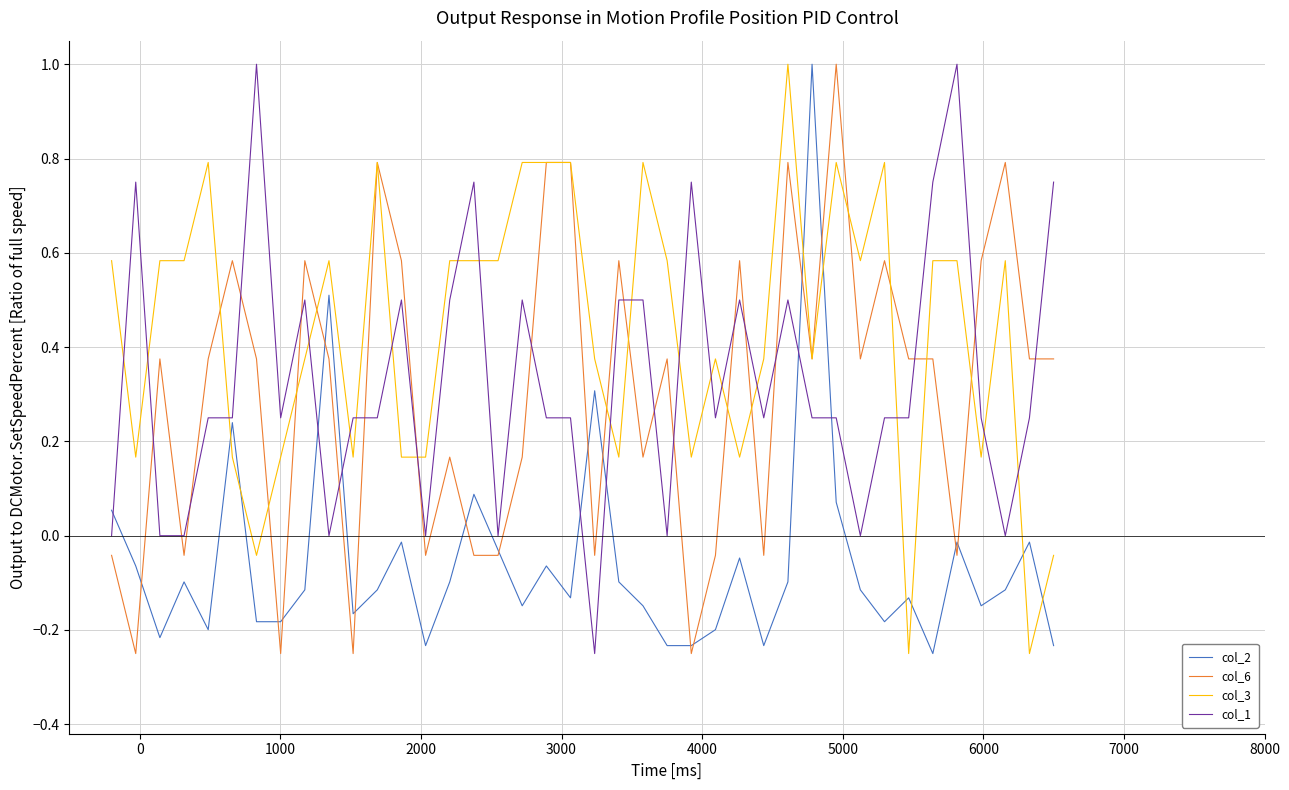

What is the maximum value for col_6?

1.0